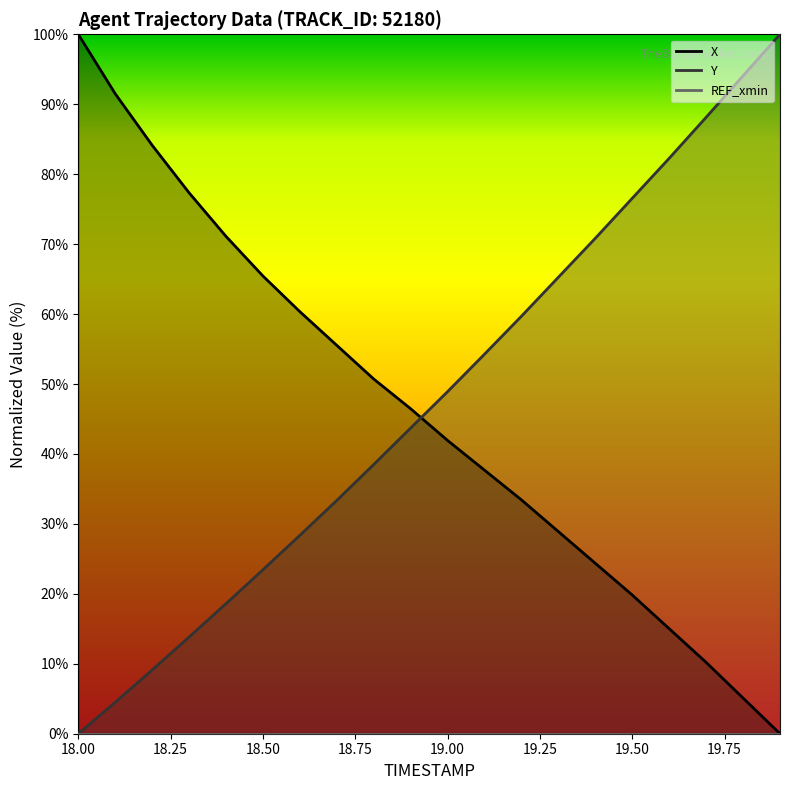

Where do Y and X first cross each other?

18.9 and 19.0